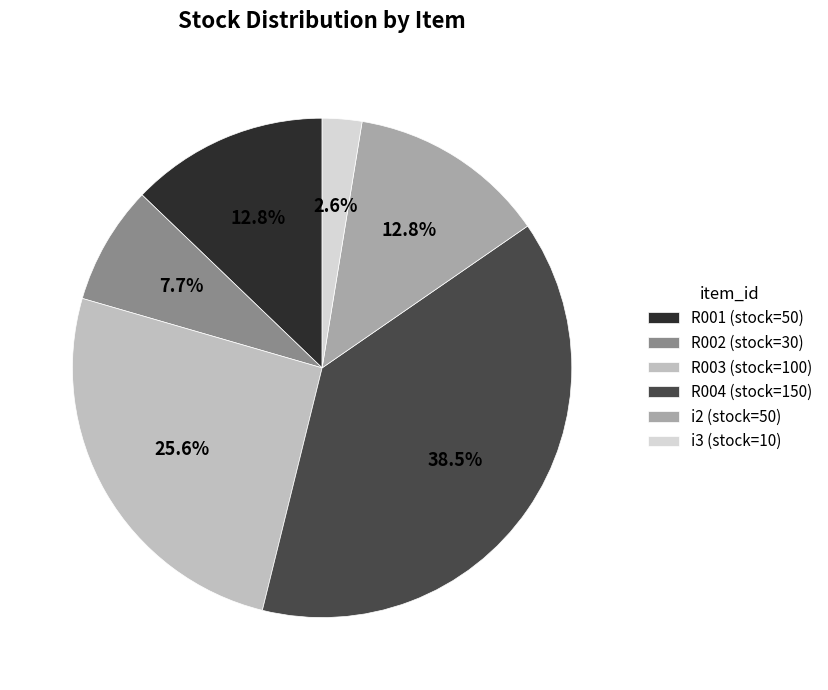

How many segments does this pie chart have?

6